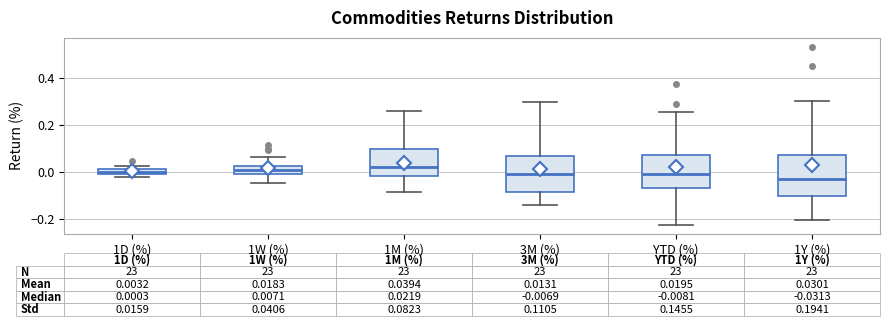

Comparing the boxes themselves (not the whiskers), which one is the tallest?

1Y (%)